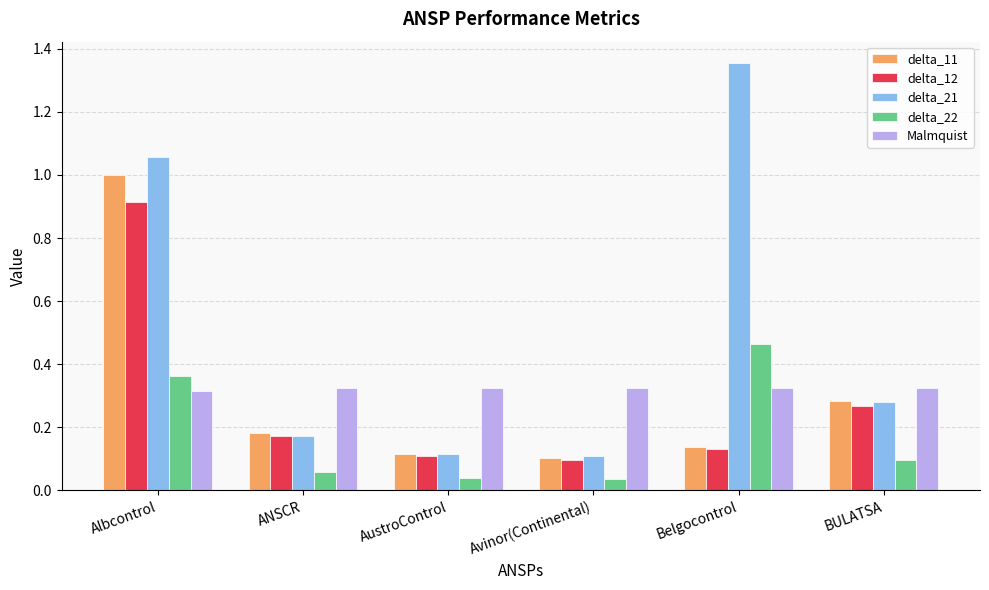

How many series are shown in this chart?

5